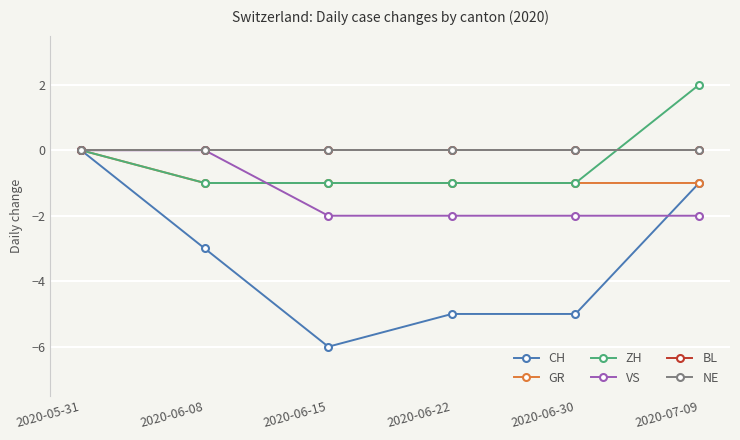

What is the label of the 6th point from the right?

2020-05-31